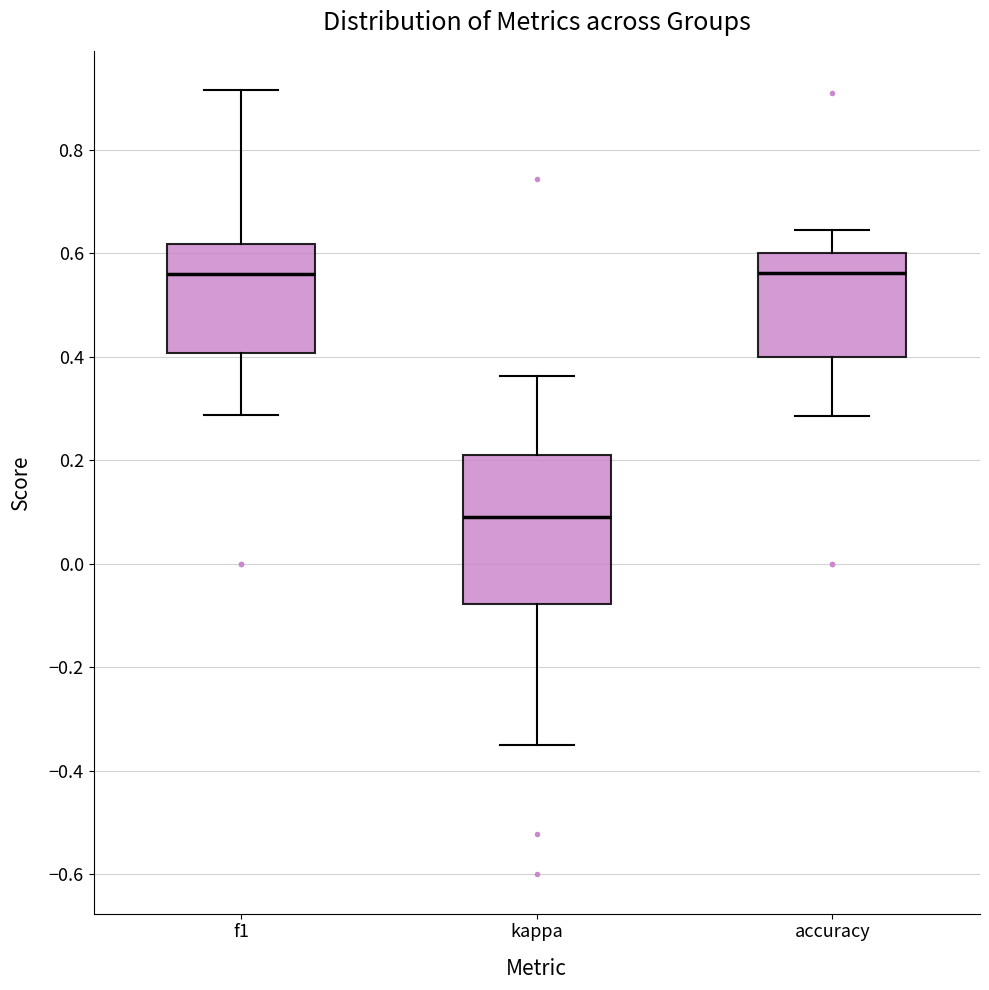

Which box is the tallest, from its lower edge to its upper edge?

kappa